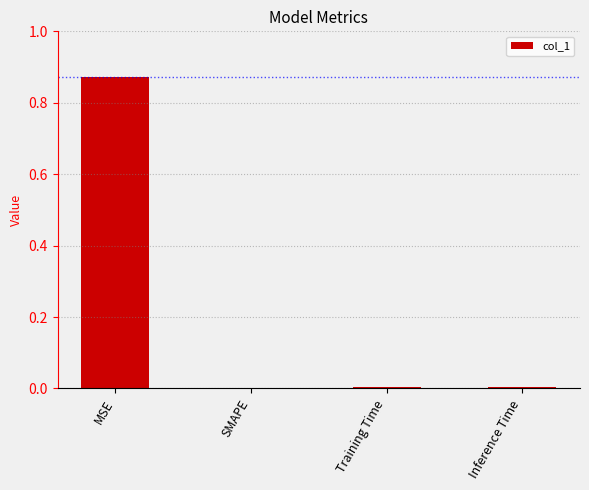

Which label corresponds to the largest value in the chart?

MSE